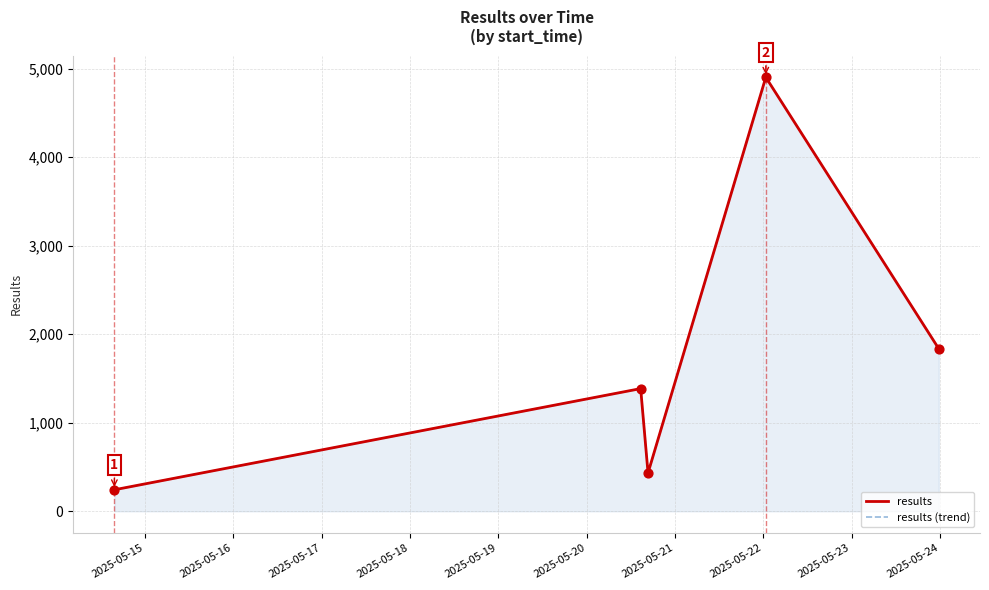

What are all the series names shown in the legend?

results, results (trend)